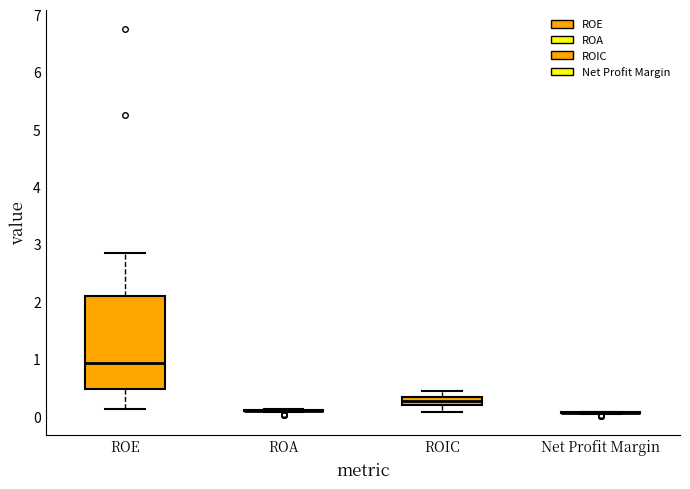

Which box is the tallest, from its lower edge to its upper edge?

ROE